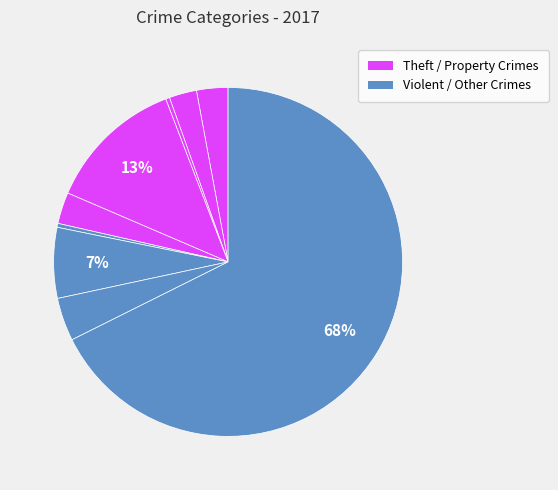

Count the number of slices in the pie.

9